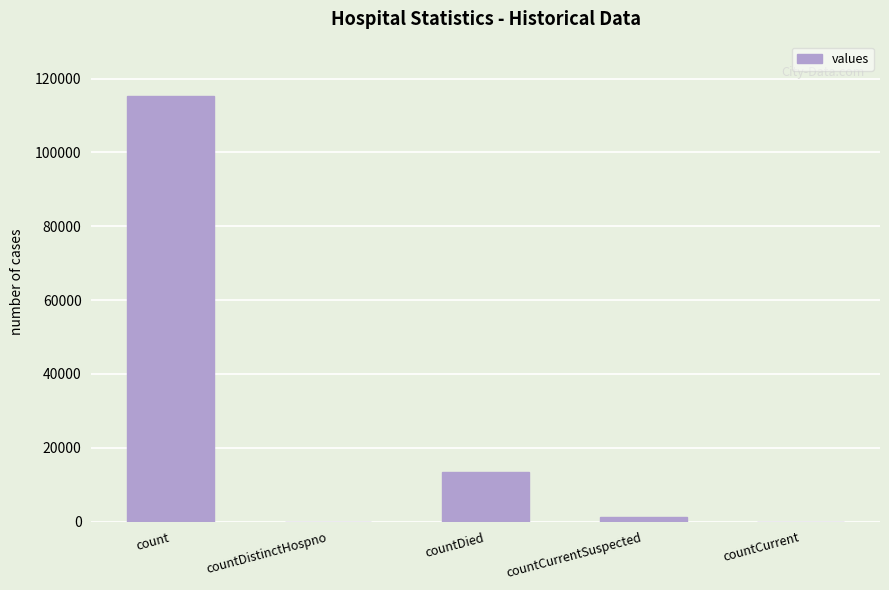

What is the difference between the values at countCurrent and count?

115379